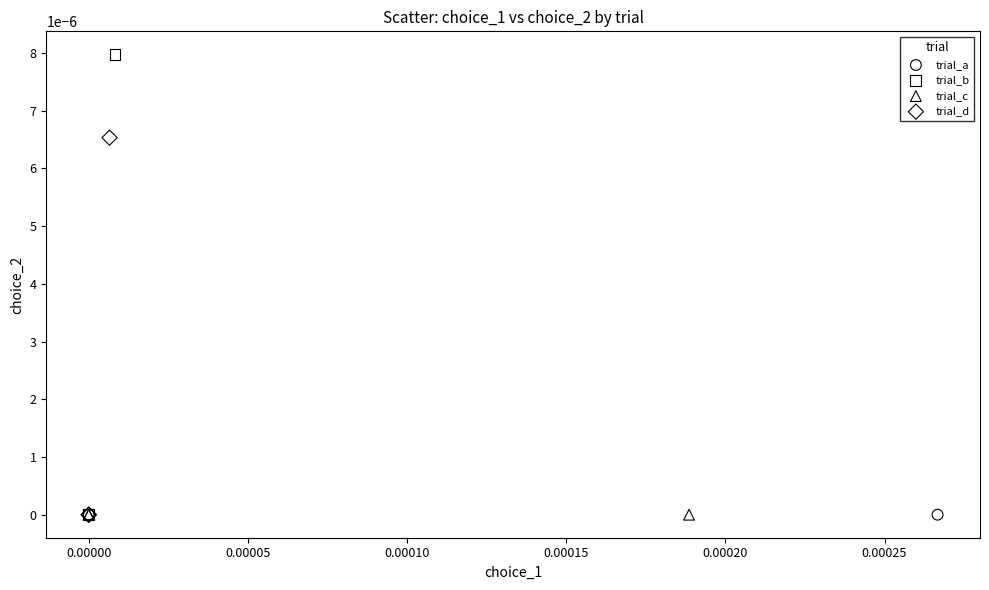

Which series contains the highest Y value?

trial_b